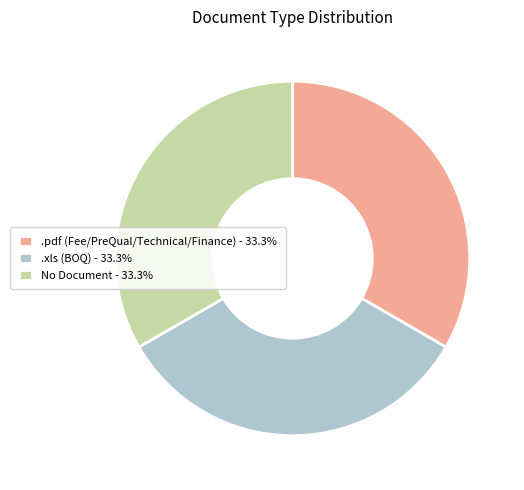

Is there a majority slice in this chart?

No